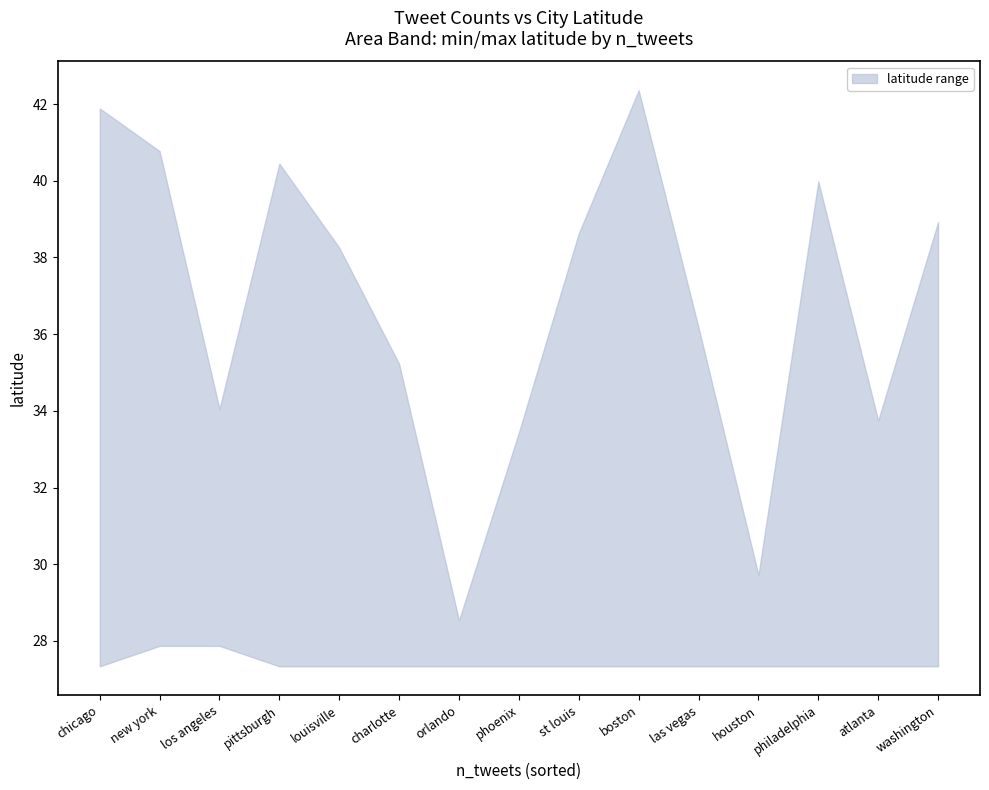

At how many categories does at least one series exceed 38?

8